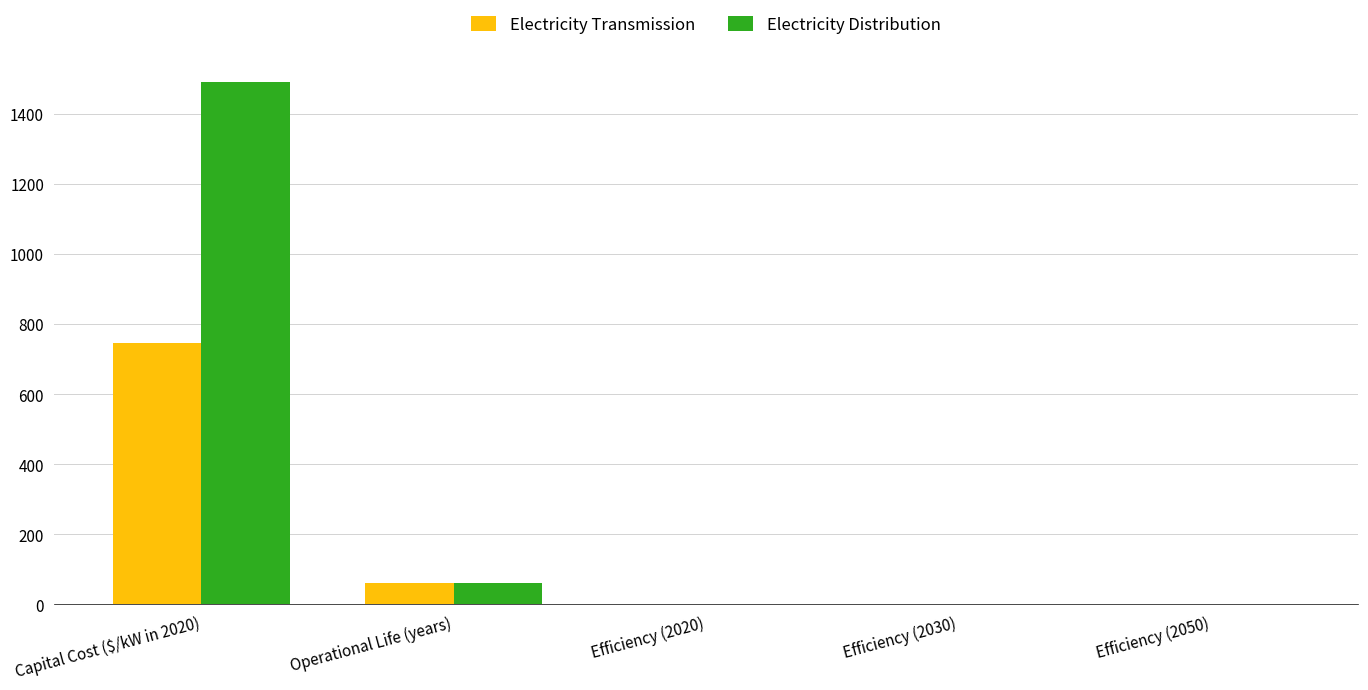

What is the maximum value shown in the chart?

1491.0